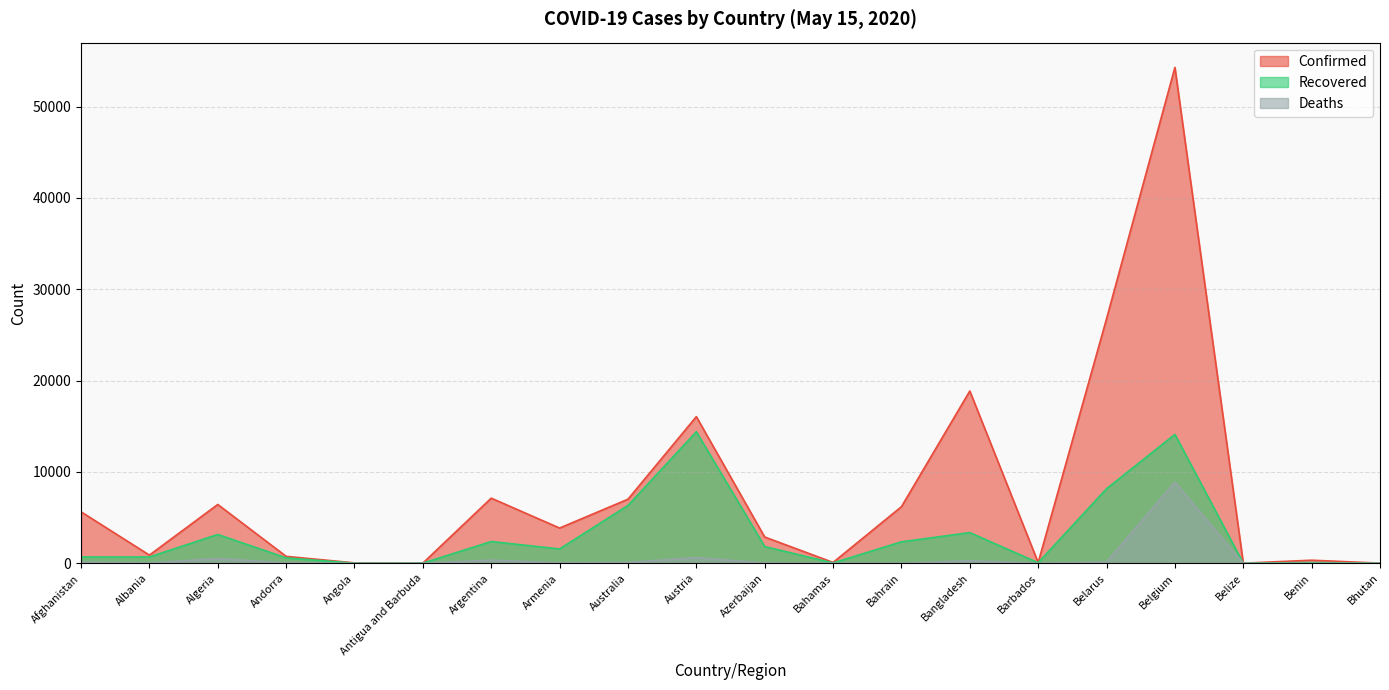

What is the average value of the Deaths series?

564